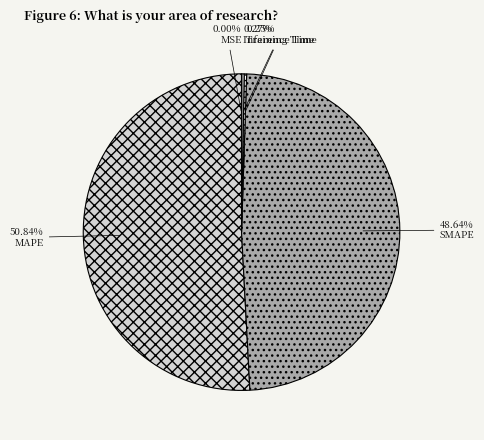

Which category has the smallest portion of the pie?

MSE